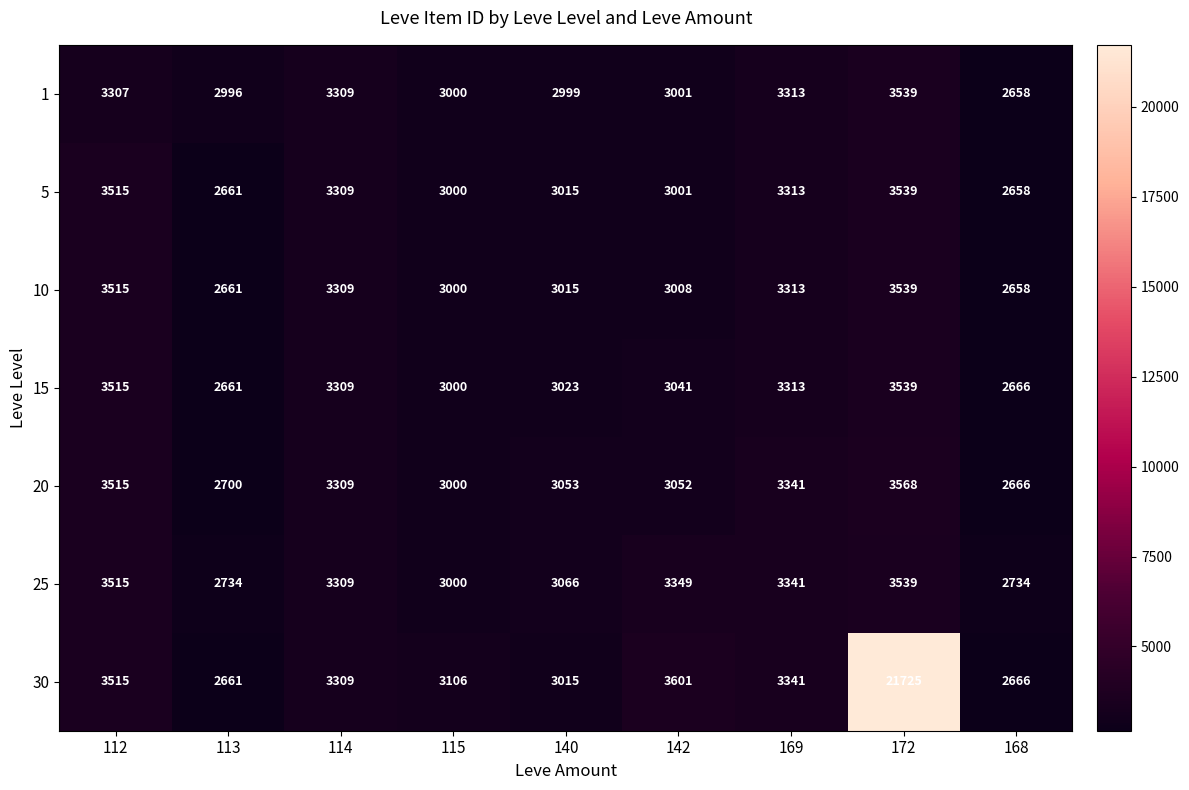

What is the difference between the 5 values at 142 and 113?

340